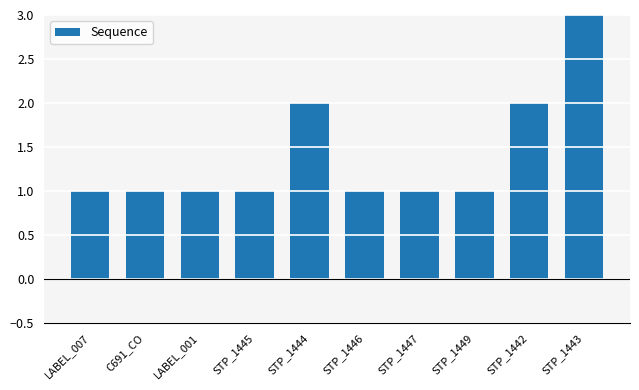

Are the bars horizontal?

No